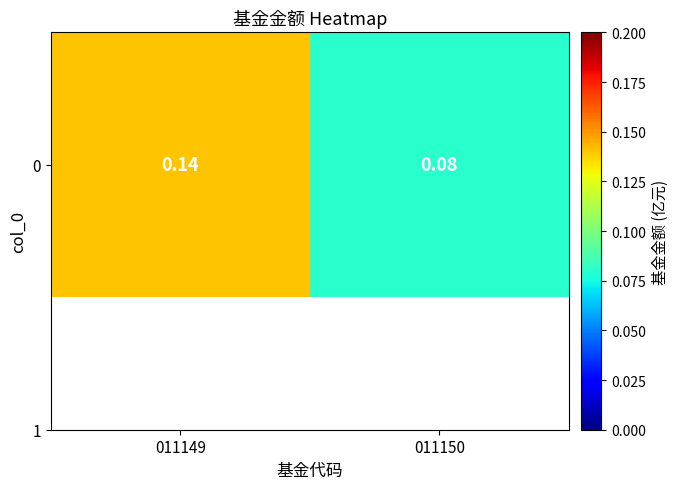

Reading right to left, transcribe all the data shown in this chart.

011150=0.1	011149=0.1